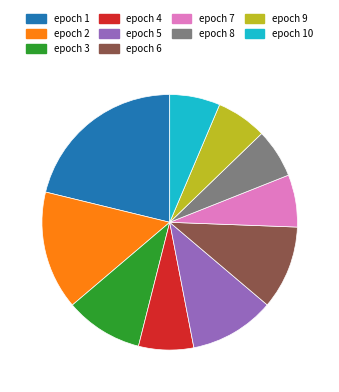

Combined, do epoch 5 and epoch 10 account for over 50%?

No